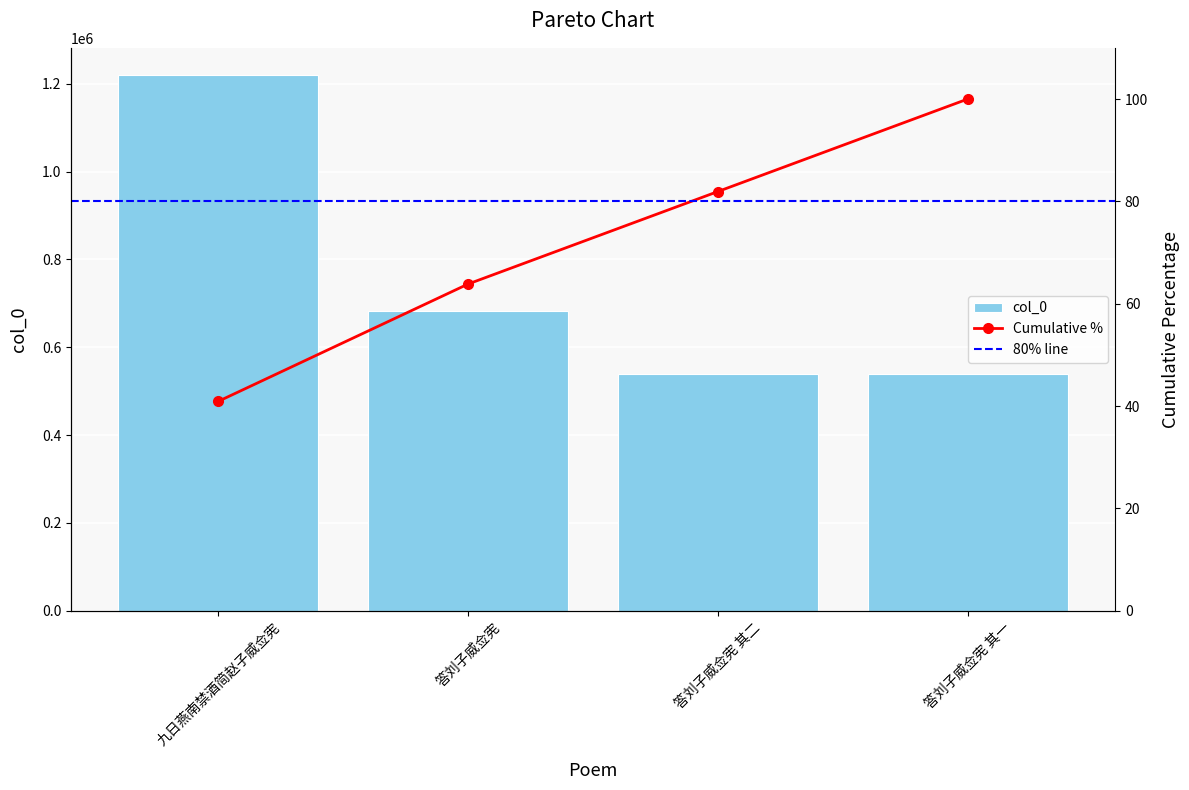

What is the approximate value at 答刘子威佥宪 其二?

538989